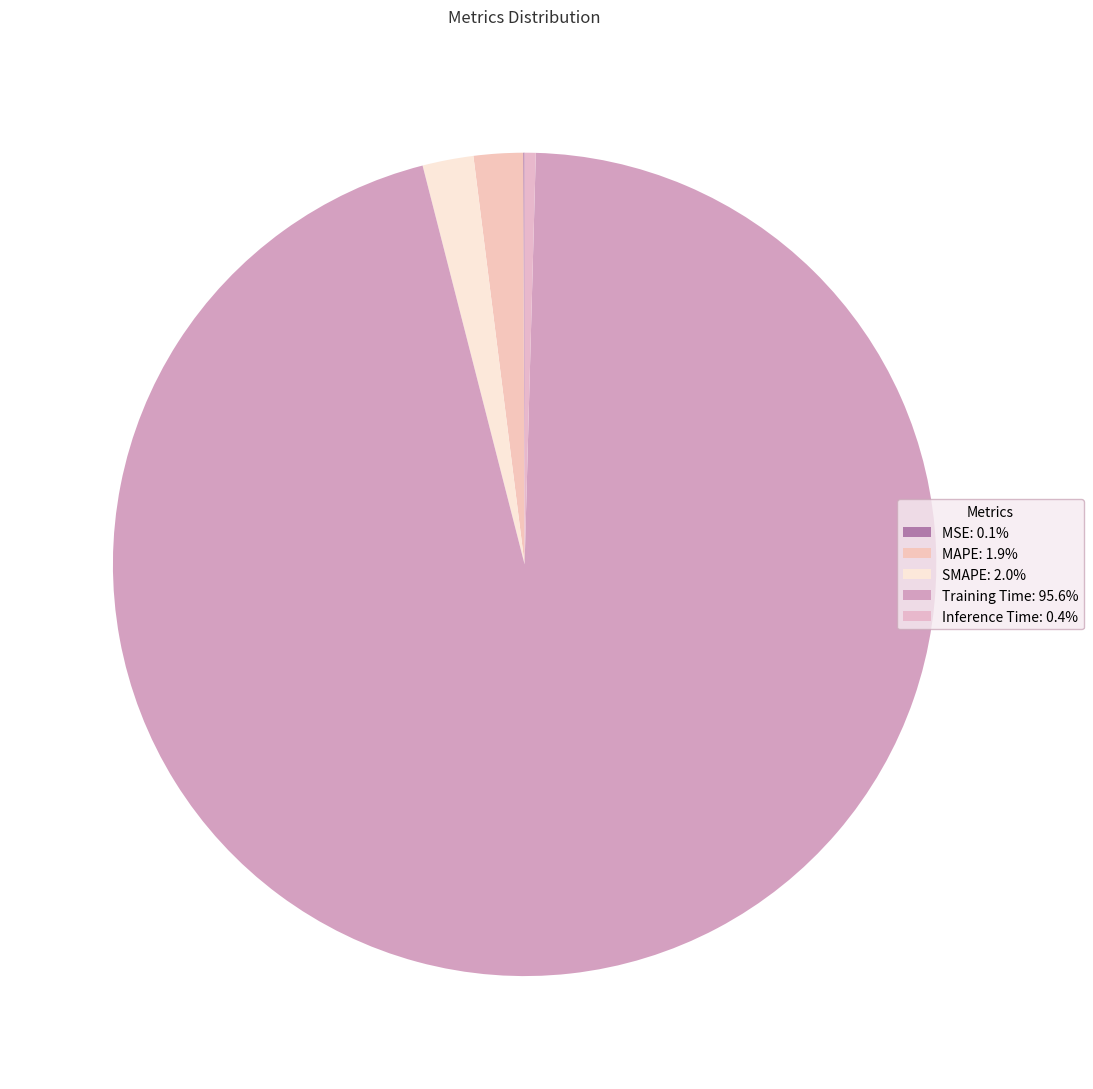

Which slice is the largest?

Training Time